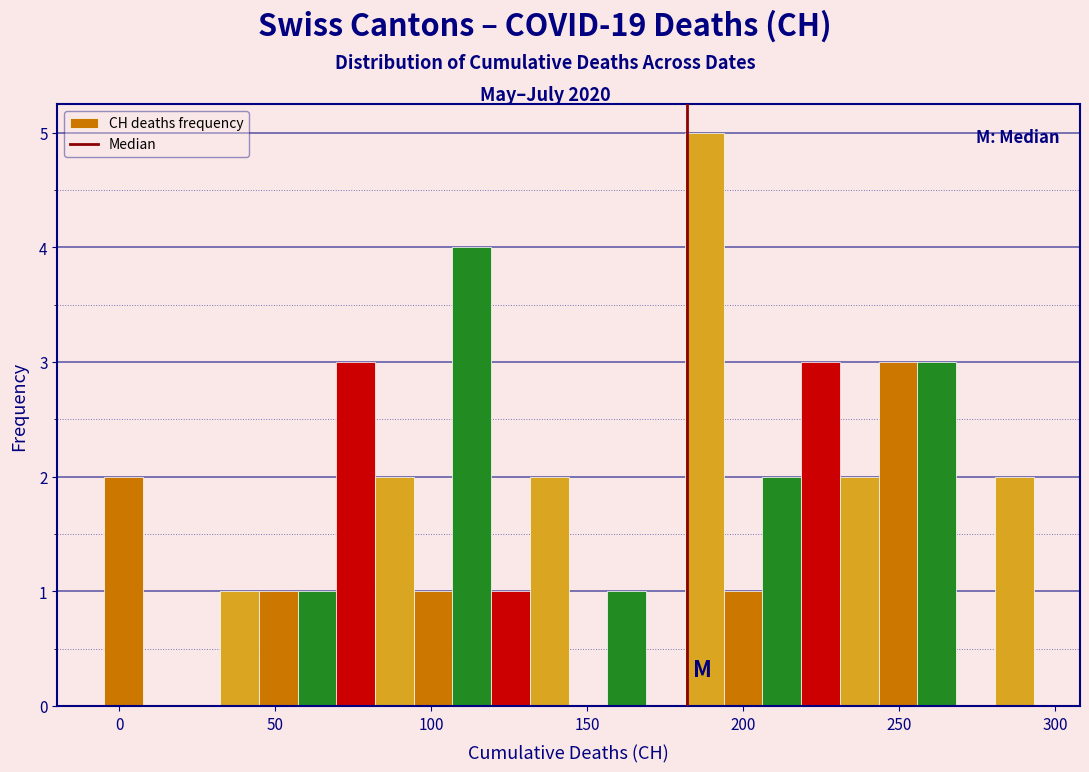

Read against the x-axis, roughly where is the centre of the tallest bar?

185